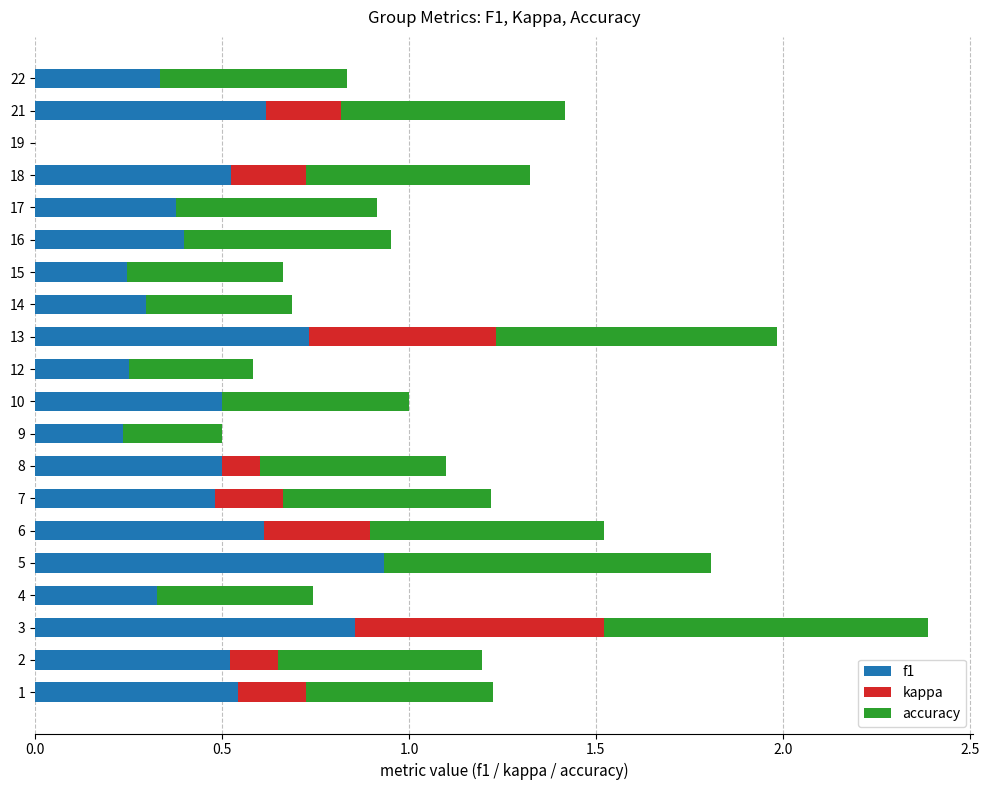

At which label does f1 reach its peak?

5